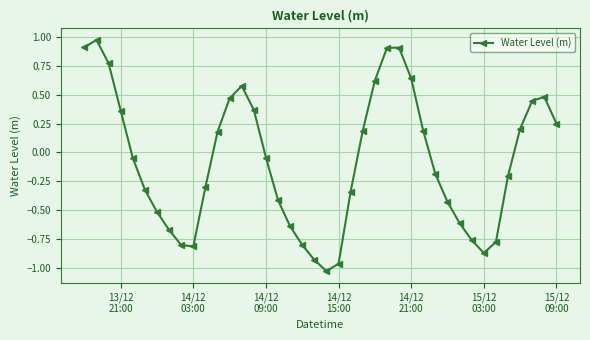

How many data points are above 0?

18